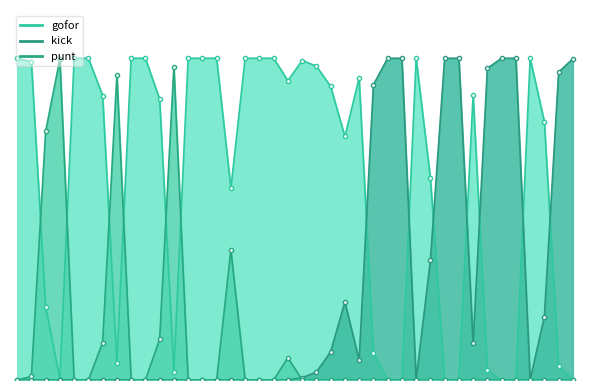

Which series changed the most between 4-2 and 6-4?

gofor